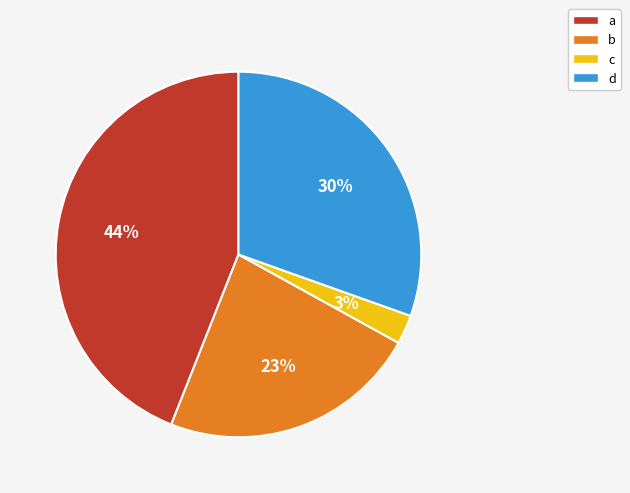

Which category has the biggest portion of the pie?

a